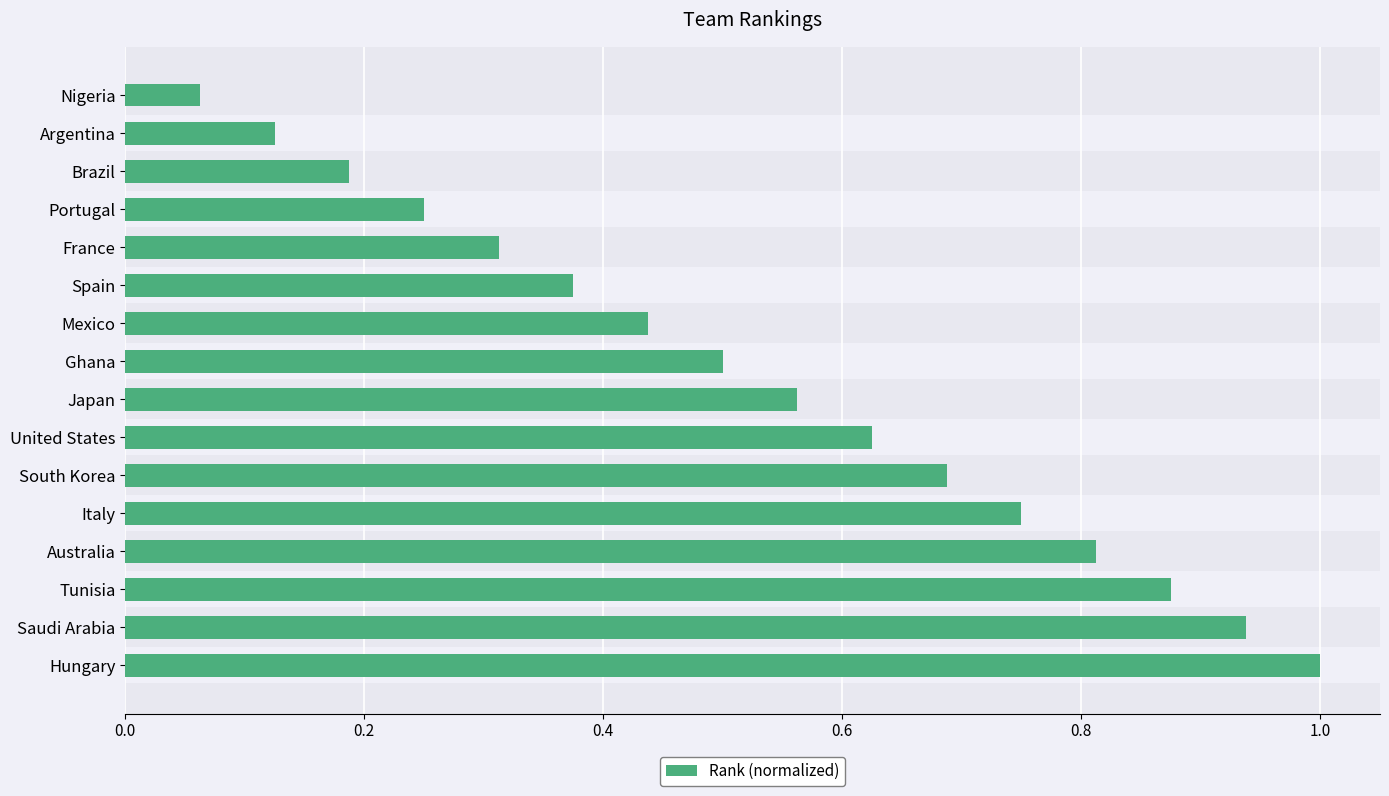

Reading left to right, extract all data points from this chart.

0.1	0.1	0.2	0.2	0.3	0.4	0.4	0.5	0.6	0.6	0.7	0.8	0.8	0.9	0.9	1.0